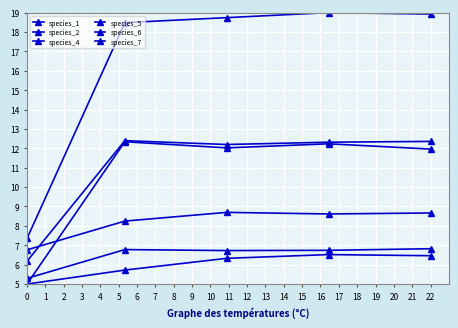

What is the value of the species_2 point at the 2nd from the left?

12.3